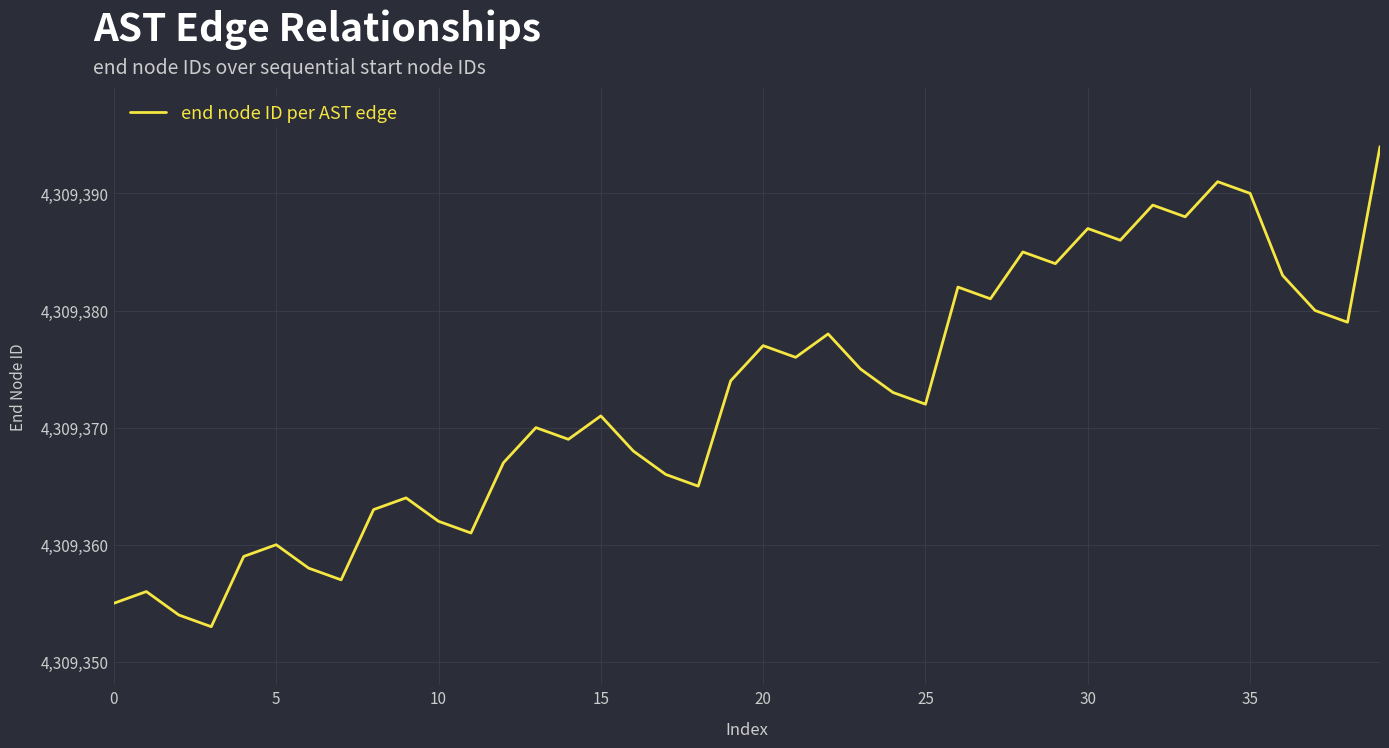

What is the maximum value shown in the chart?

4309394